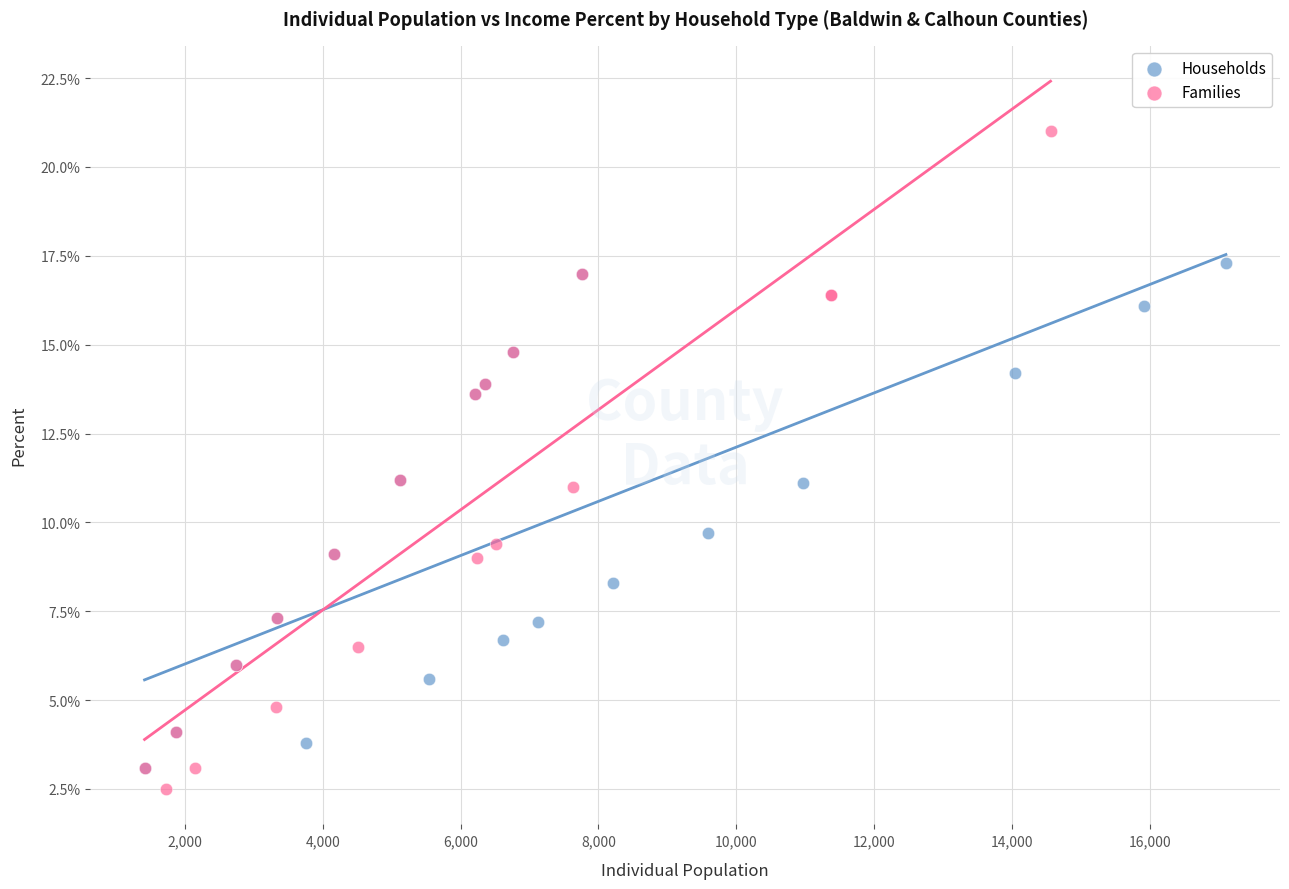

Which series has the largest Y range (max minus min)?

Families